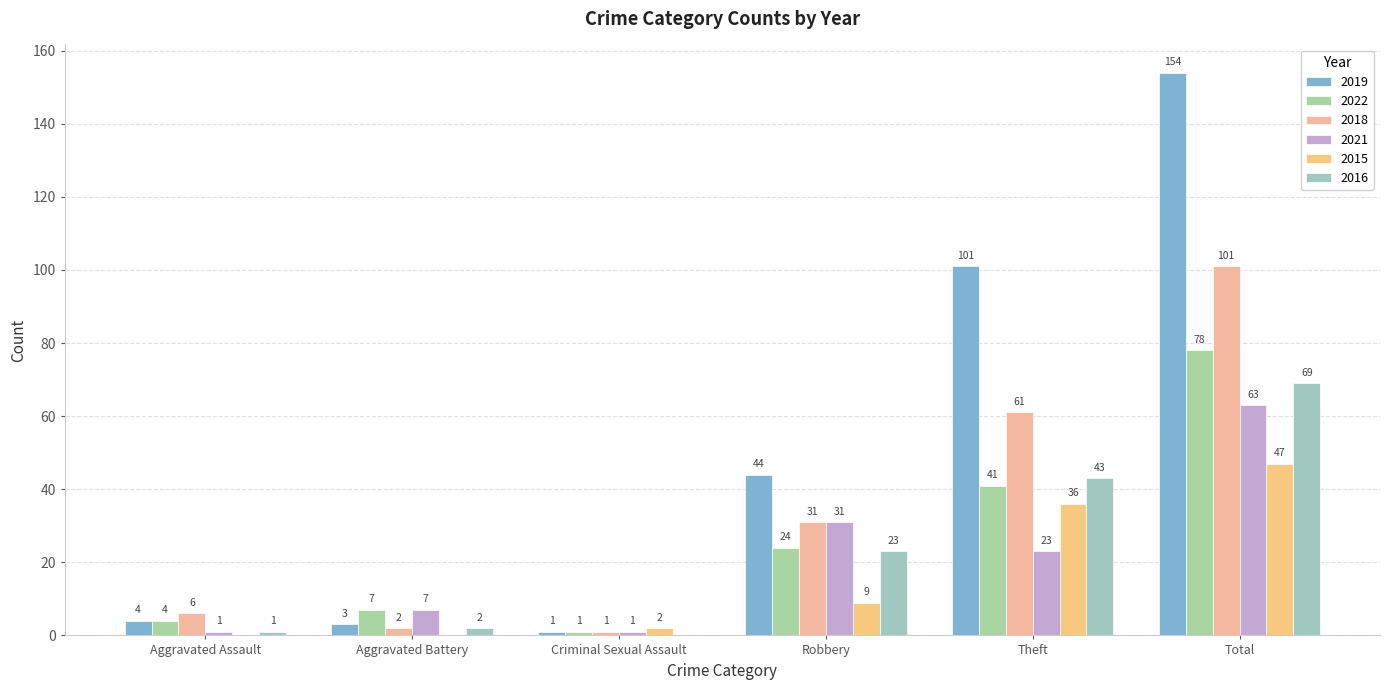

What is the label of the 3rd bar from the left?

Criminal Sexual Assault